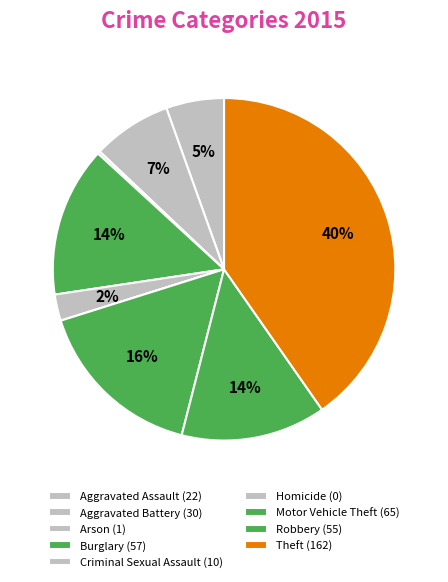

To the nearest percent, what is the difference between the largest and smallest slice percentages?

40%